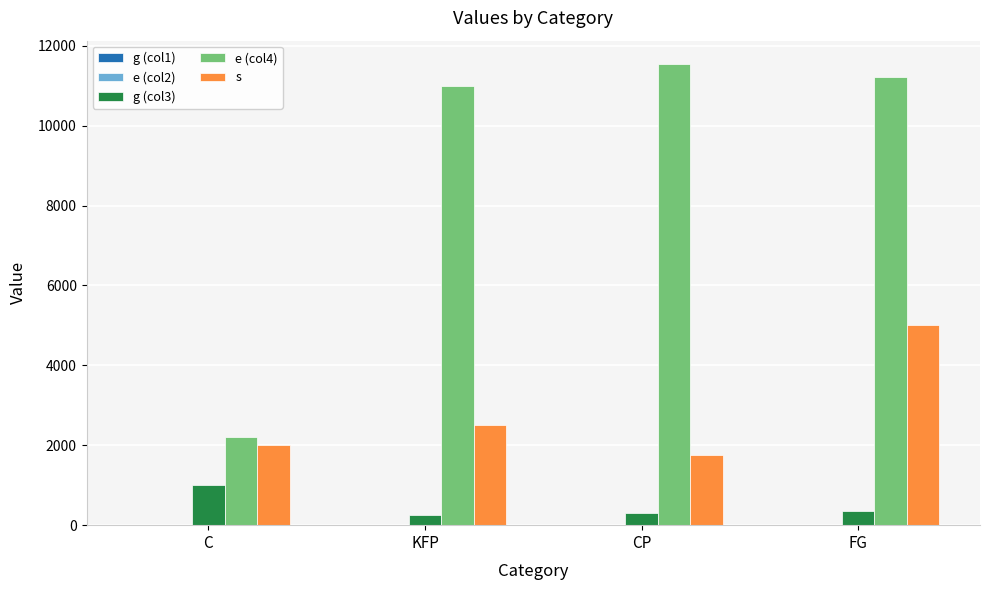

At which category is the sum across all series the highest?

FG